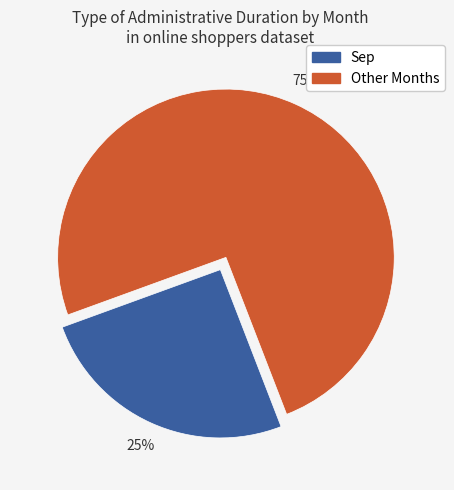

To the nearest percent, what is the average slice percentage?

50%